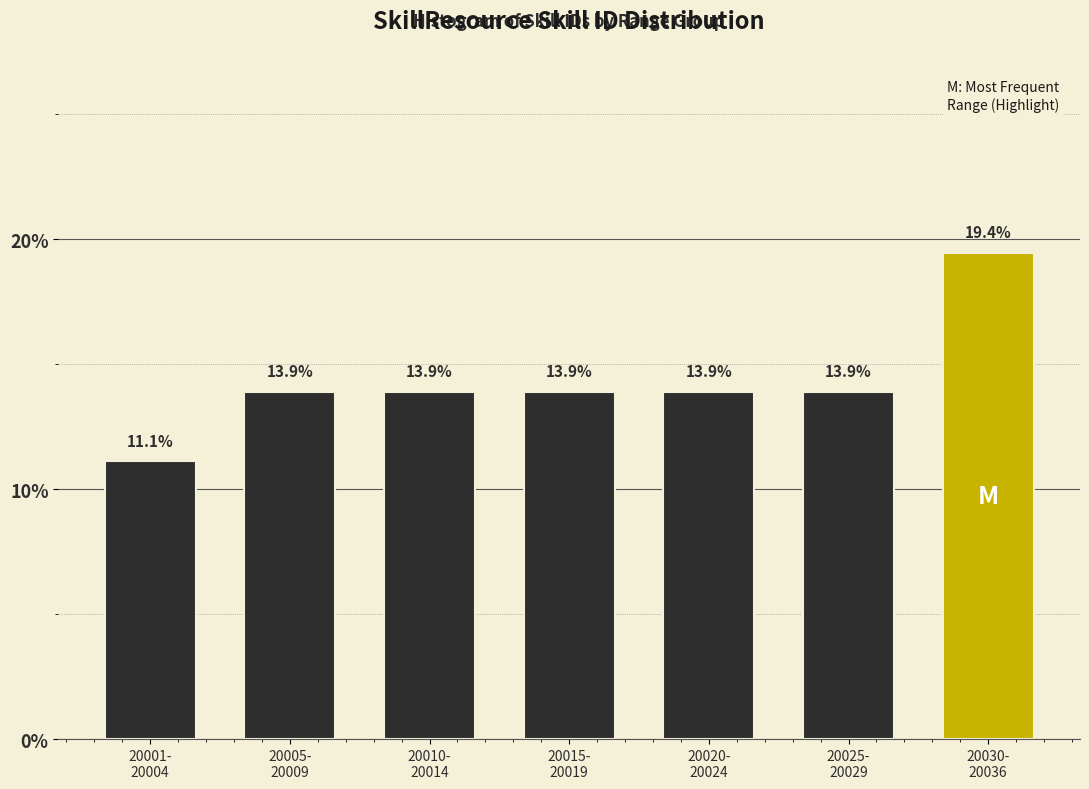

Reading left to right, transcribe all the data shown in this chart.

11.1	13.9	13.9	13.9	13.9	13.9	19.4